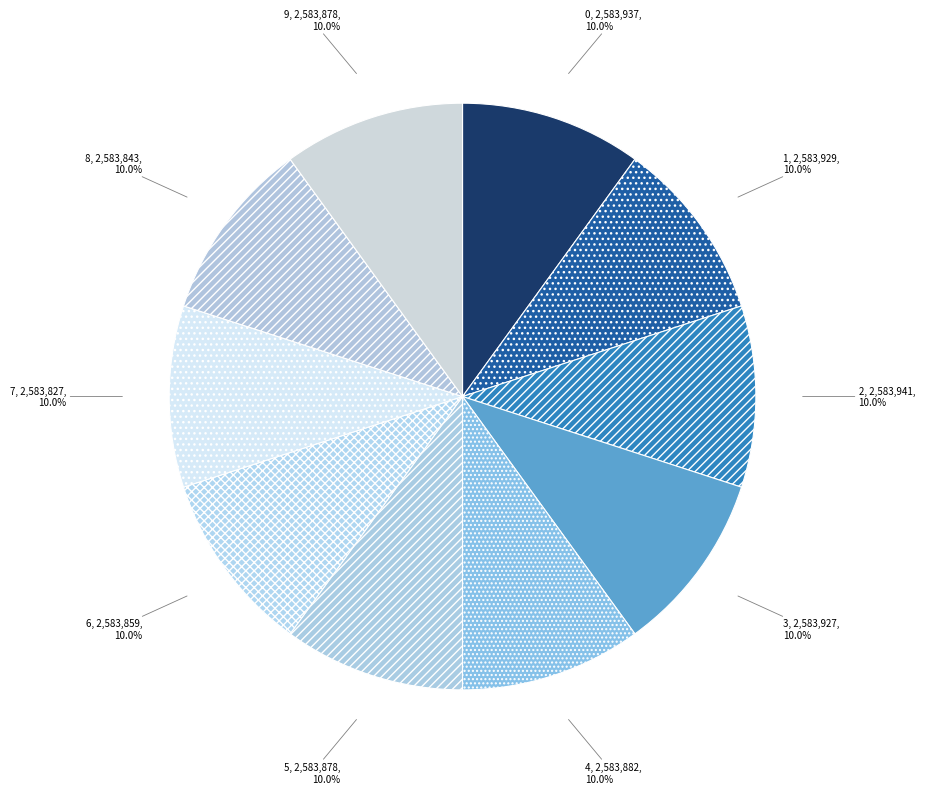

What percentage is NOT represented by 2?

90.0%